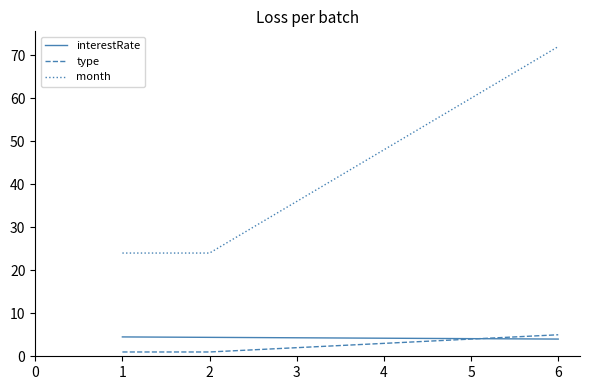

How many categories are shown in the chart?

6